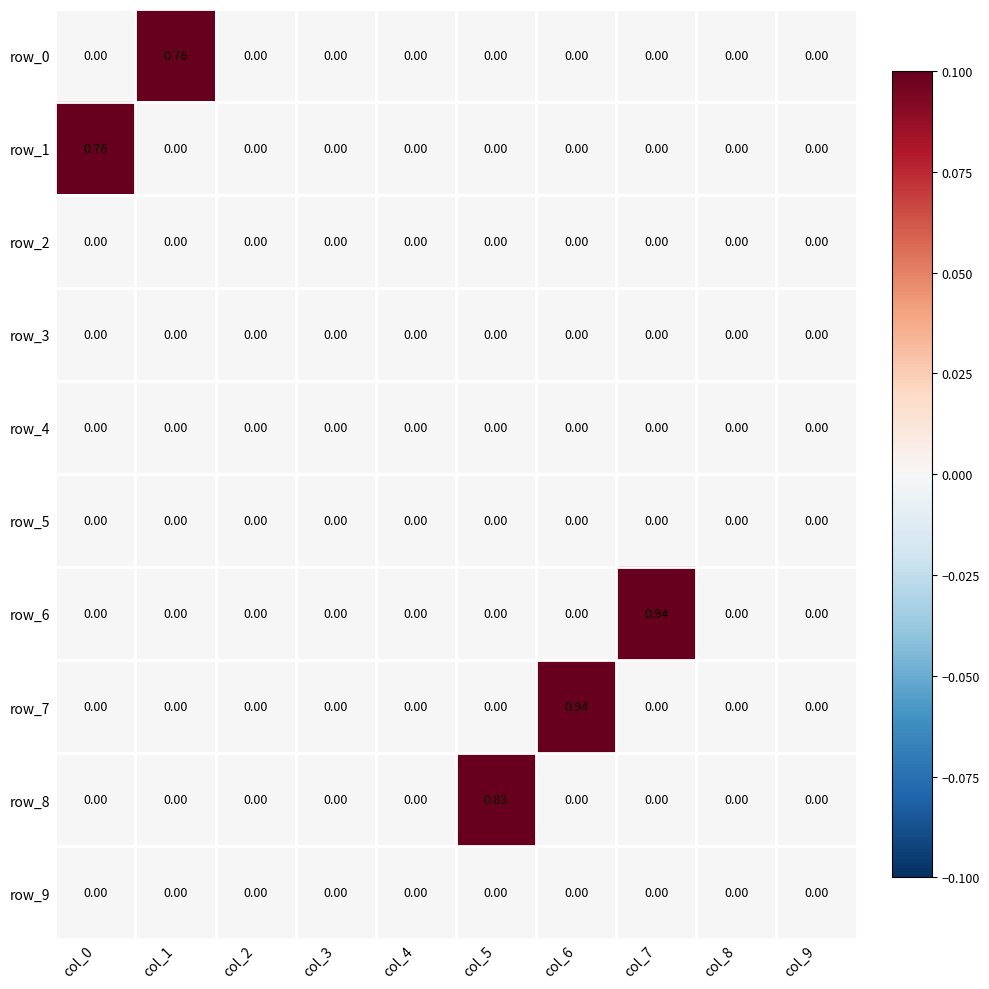

Reading right to left, transcribe all the data shown in this chart.

row_0: col_9=0.0	col_8=0.0	col_7=0.0	col_6=0.0	col_5=0.0	col_4=0.0	col_3=0.0	col_2=0.0	col_1=0.8	col_0=0.0
row_1: col_9=0.0	col_8=0.0	col_7=0.0	col_6=0.0	col_5=0.0	col_4=0.0	col_3=0.0	col_2=0.0	col_1=0.0	col_0=0.8
row_2: col_9=0.0	col_8=0.0	col_7=0.0	col_6=0.0	col_5=0.0	col_4=0.0	col_3=0.0	col_2=0.0	col_1=0.0	col_0=0.0
row_3: col_9=0.0	col_8=0.0	col_7=0.0	col_6=0.0	col_5=0.0	col_4=0.0	col_3=0.0	col_2=0.0	col_1=0.0	col_0=0.0
row_4: col_9=0.0	col_8=0.0	col_7=0.0	col_6=0.0	col_5=0.0	col_4=0.0	col_3=0.0	col_2=0.0	col_1=0.0	col_0=0.0
row_5: col_9=0.0	col_8=0.0	col_7=0.0	col_6=0.0	col_5=0.0	col_4=0.0	col_3=0.0	col_2=0.0	col_1=0.0	col_0=0.0
row_6: col_9=0.0	col_8=0.0	col_7=0.9	col_6=0.0	col_5=0.0	col_4=0.0	col_3=0.0	col_2=0.0	col_1=0.0	col_0=0.0
row_7: col_9=0.0	col_8=0.0	col_7=0.0	col_6=0.9	col_5=0.0	col_4=0.0	col_3=0.0	col_2=0.0	col_1=0.0	col_0=0.0
row_8: col_9=0.0	col_8=0.0	col_7=0.0	col_6=0.0	col_5=0.8	col_4=0.0	col_3=0.0	col_2=0.0	col_1=0.0	col_0=0.0
row_9: col_9=0.0	col_8=0.0	col_7=0.0	col_6=0.0	col_5=0.0	col_4=0.0	col_3=0.0	col_2=0.0	col_1=0.0	col_0=0.0